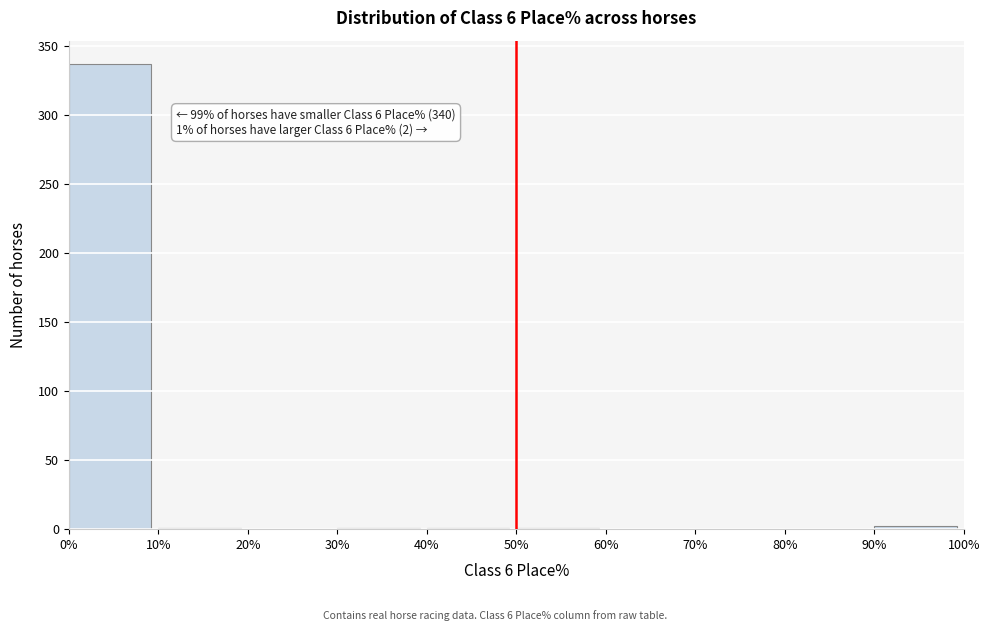

Over which range of the x-axis is the bar tallest?

0% to 10%